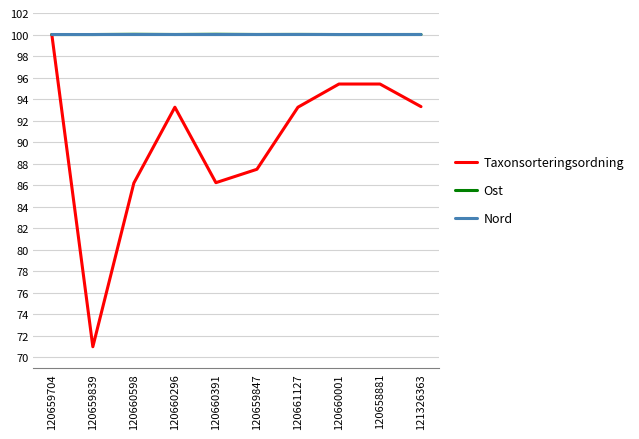

In Taxonsorteringsordning, how many points are lower than both neighbors (excluding endpoints)?

2